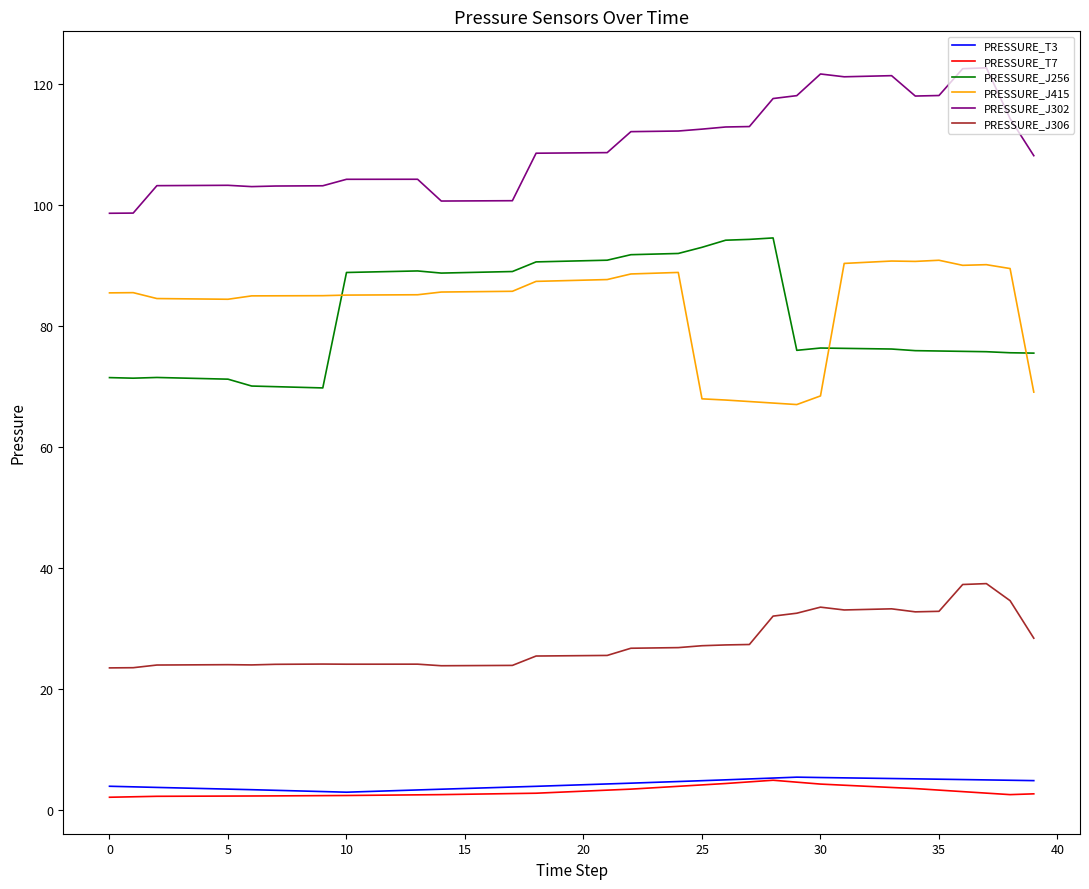

Which series has the largest total across all categories?

PRESSURE_J302